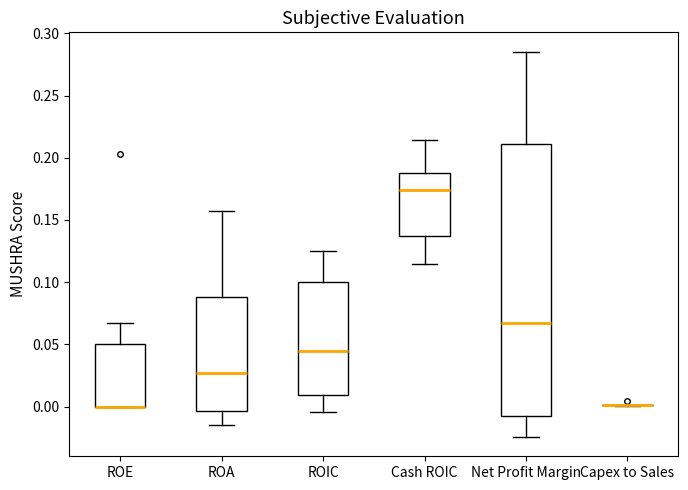

Reading left to right, transcribe this box plot: for each box, give where its median line is, the range the box spans, and where its two whiskers end, as read against the y-axis. The values are not printed on the chart, so give them approximately, as read against the axis.

ROE: median 0.000 (drawn on the box's lower edge), box 0.000 to 0.050, whiskers 0.000 to 0.070
ROA: median 0.025, box -0.005 to 0.090, whiskers -0.015 to 0.160
ROIC: median 0.045, box 0.010 to 0.100, whiskers -0.005 to 0.125
Cash ROIC: median 0.175, box 0.135 to 0.185, whiskers 0.115 to 0.215
Net Profit Margin: median 0.065, box -0.005 to 0.210, whiskers -0.025 to 0.285
Capex to Sales: box collapsed to a line at 0.000, whiskers 0.000 to 0.000